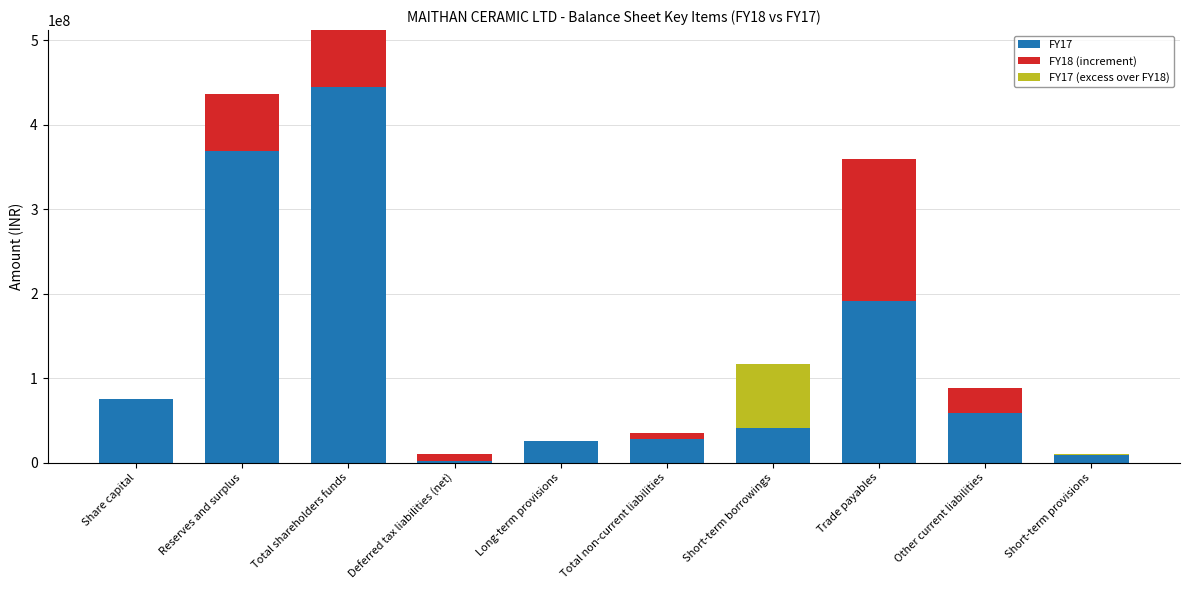

How many groups of bars are there?

10